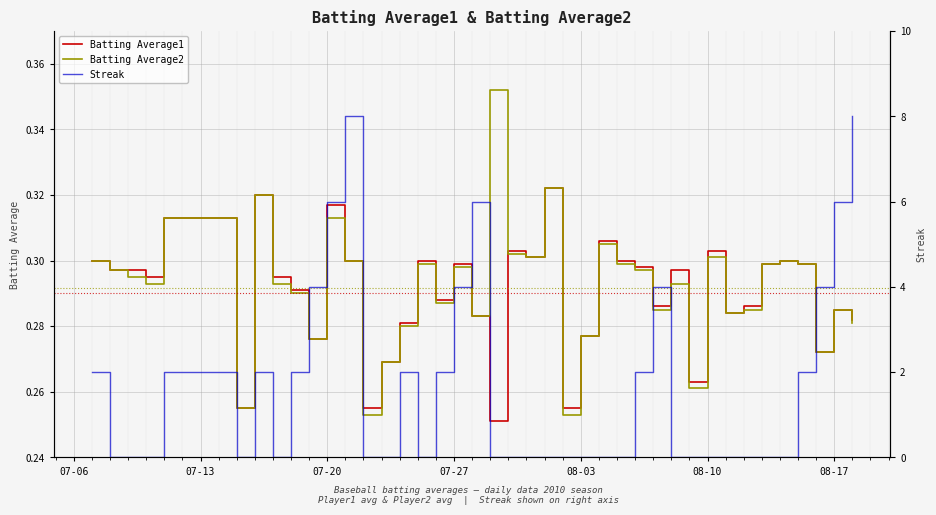

Reading left to right, extract all data points from this chart.

Batting Average1: 0.3	0.3	0.3	0.3	0.3	0.3	0.3	0.3	0.3	0.3	0.3	0.3	0.3	0.3	0.3	0.3	0.3	0.3	0.3	0.3	0.3	0.3	0.3	0.3	0.3	0.3	0.3	0.3	0.3	0.3	0.3	0.3	0.3	0.3	0.3	0.3	0.3	0.3	0.3	0.3
Batting Average2: 0.3	0.3	0.3	0.3	0.3	0.3	0.3	0.3	0.3	0.3	0.3	0.3	0.3	0.3	0.3	0.3	0.3	0.3	0.3	0.4	0.3	0.3	0.3	0.3	0.3	0.3	0.3	0.3	0.3	0.3	0.3	0.3	0.3	0.3	0.3	0.3	0.3	0.3	0.3	0.3
Streak: 2.0	0.0	0.0	0.0	2.0	0.0	2.0	0.0	2.0	4.0	6.0	8.0	0.0	0.0	2.0	0.0	2.0	4.0	6.0	0.0	0.0	0.0	0.0	0.0	0.0	0.0	0.0	2.0	4.0	0.0	0.0	0.0	0.0	0.0	0.0	0.0	2.0	4.0	6.0	8.0